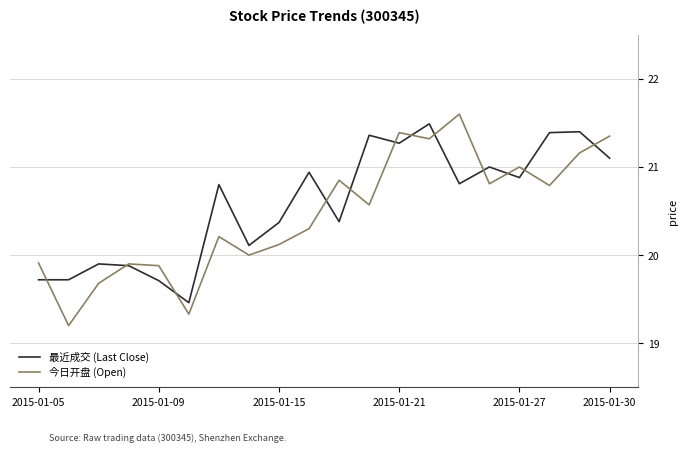

How many times do 最近成交 (Last Close) and 今日开盘 (Open) cross each other?

12